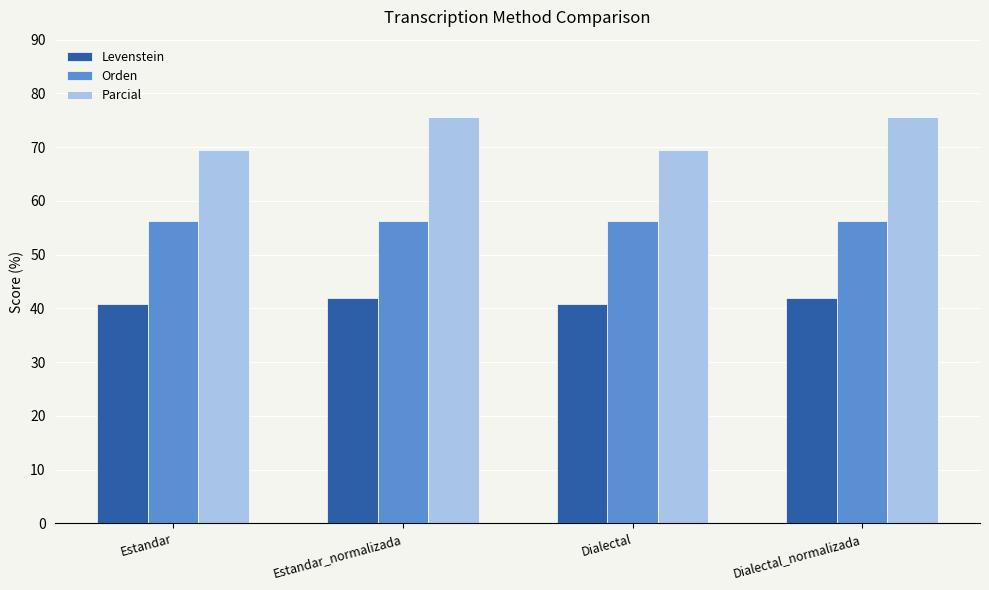

Rank the series at Estandar from highest to lowest value.

Parcial, Orden, Levenstein